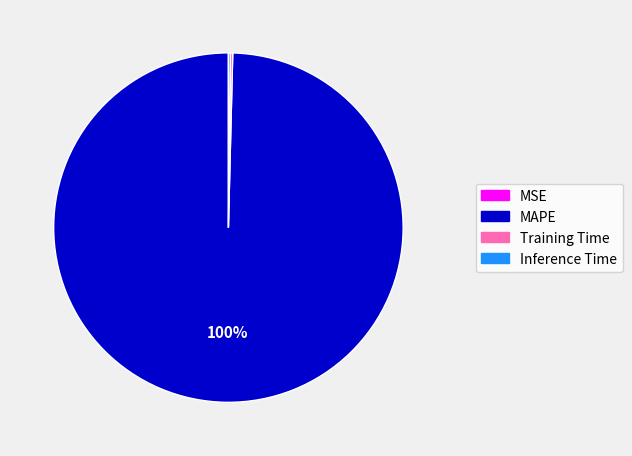

To the nearest percent, what portion does MAPE represent?

100%